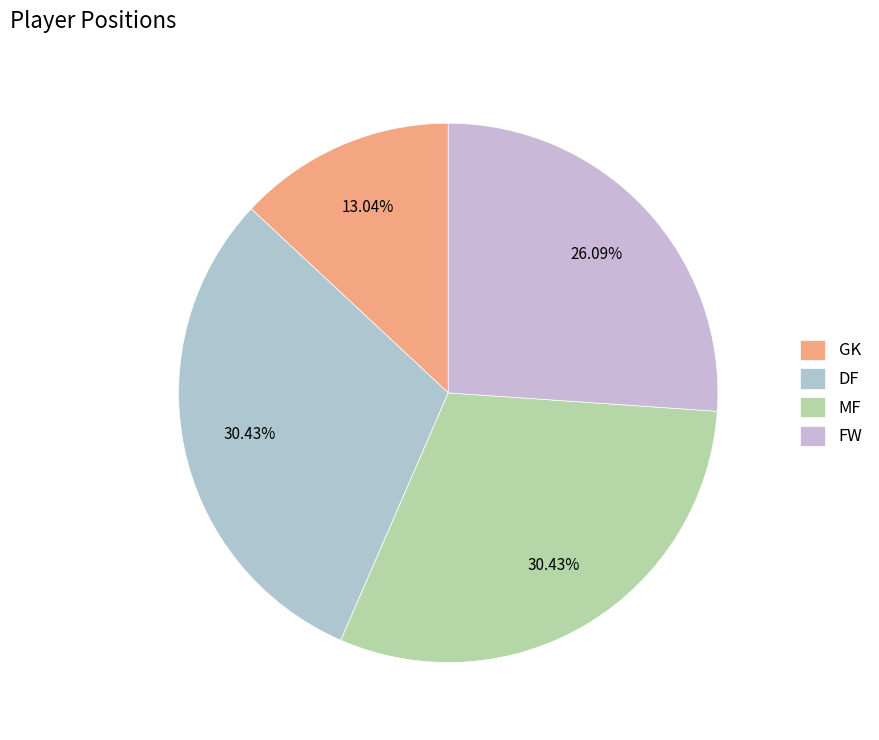

What percentage is the MF slice, to the nearest percent?

30%